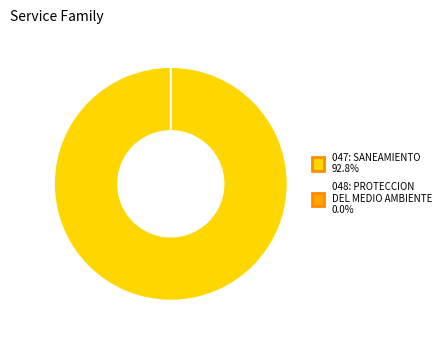

True or false: 047: SANEAMIENTO accounts for 100% of the total.

True